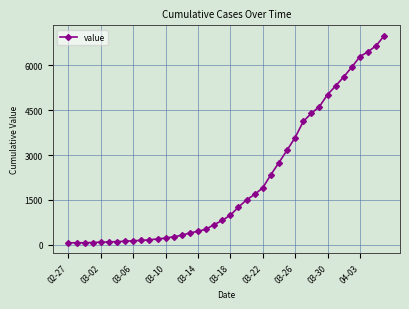

What is the difference between the maximum and minimum values?

6930